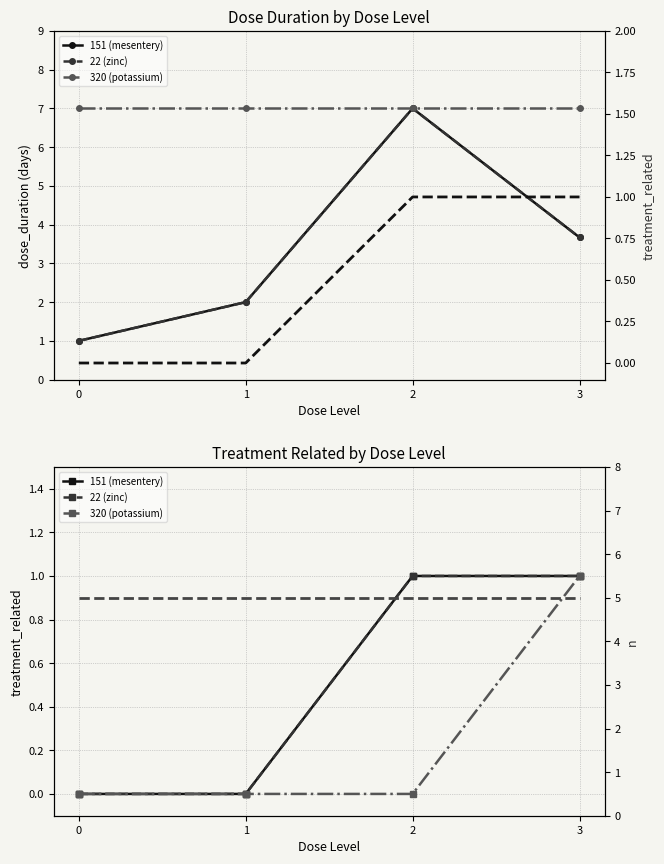

True or false: treatment_related (151) has more than 1 points higher than both neighbors.

False